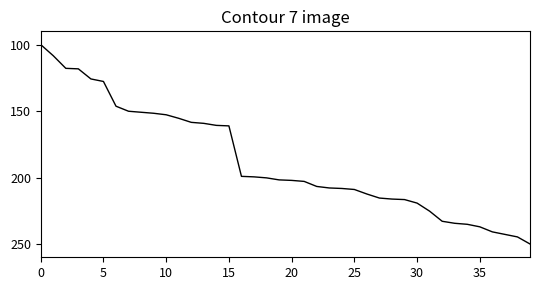

What is the maximum value shown in the chart?

250.0